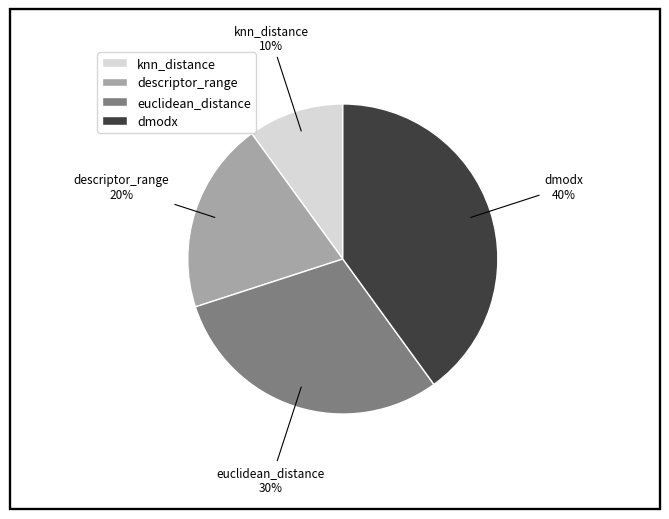

Approximately how many times larger is the value at dmodx compared to knn_distance?

4.0